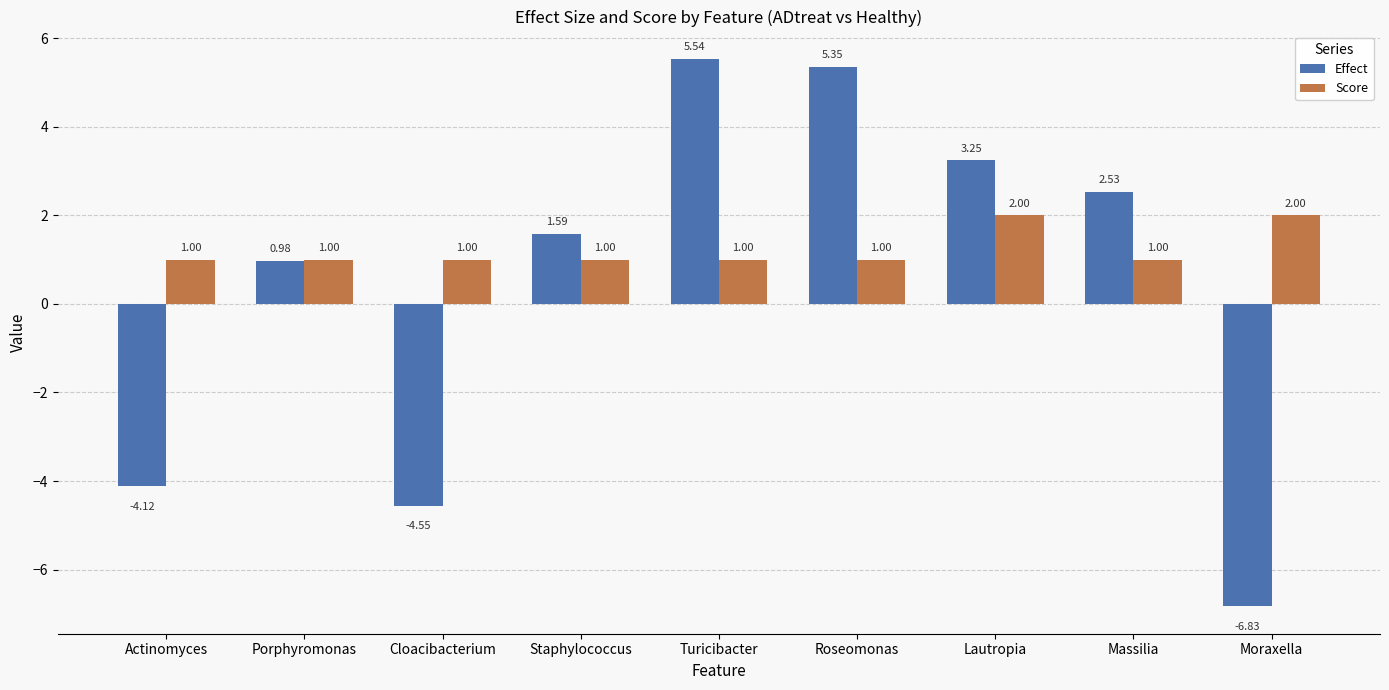

Where does the Effect series first go above 1?

Staphylococcus